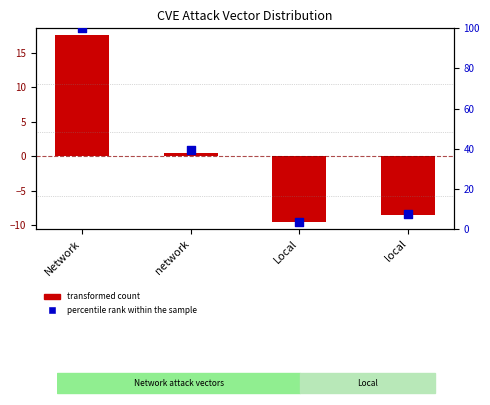

Which has a higher value, network or Local?

network